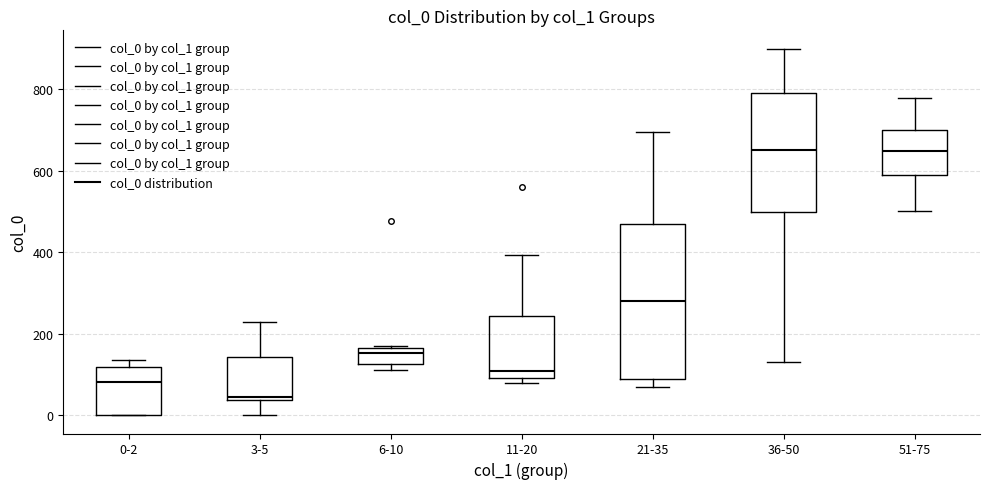

Reading left to right, transcribe this box plot: for each box, give where its median line is, the range the box spans, and where its two whiskers end, as read against the y-axis. The values are not printed on the chart, so give them approximately, as read against the axis.

0-2: median 80, box 0 to 120, whiskers 0 to 140
3-5: median 40 (just above the box's lower edge), box 40 to 140, whiskers 0 to 220
6-10: median 160 (just below the box's upper edge), box 120 to 160, whiskers 120 (just below the box's lower edge) to 160
11-20: median 100 (just above the box's lower edge), box 100 to 240, whiskers 80 to 400
21-35: median 280, box 80 to 460, whiskers 80 (just below the box's lower edge) to 700
36-50: median 660, box 500 to 800, whiskers 140 to 900
51-75: median 640, box 600 to 700, whiskers 500 to 780